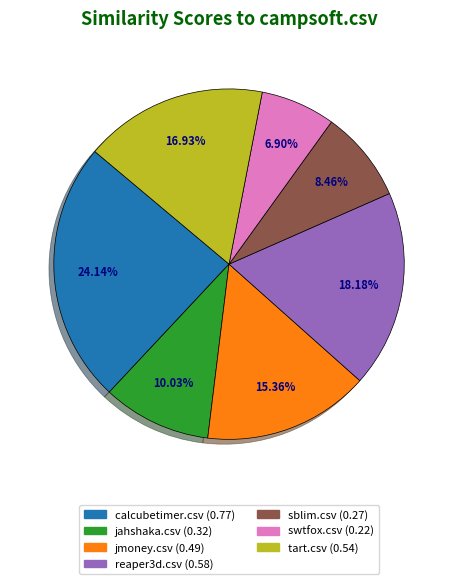

Is there a majority slice in this chart?

No